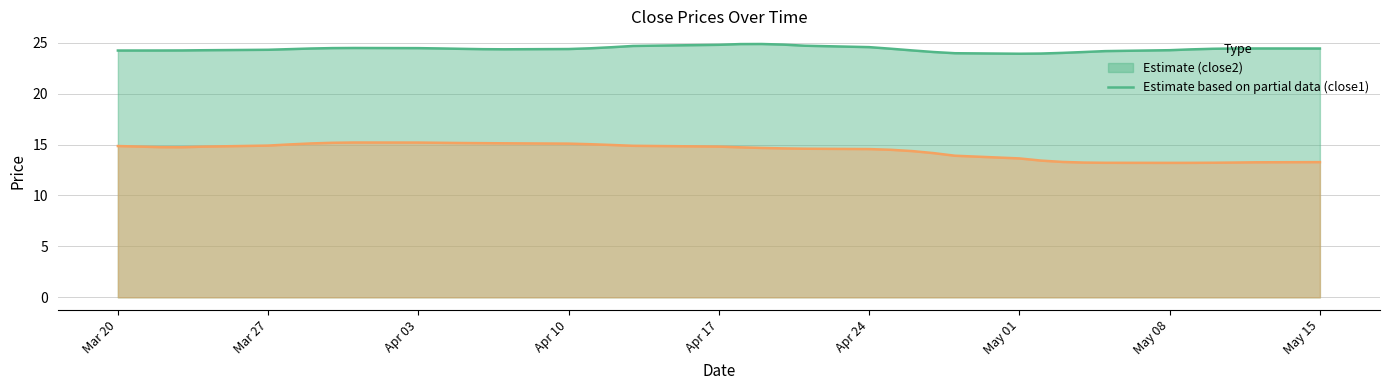

At which label does close1 first exceed 14?

2017-03-20